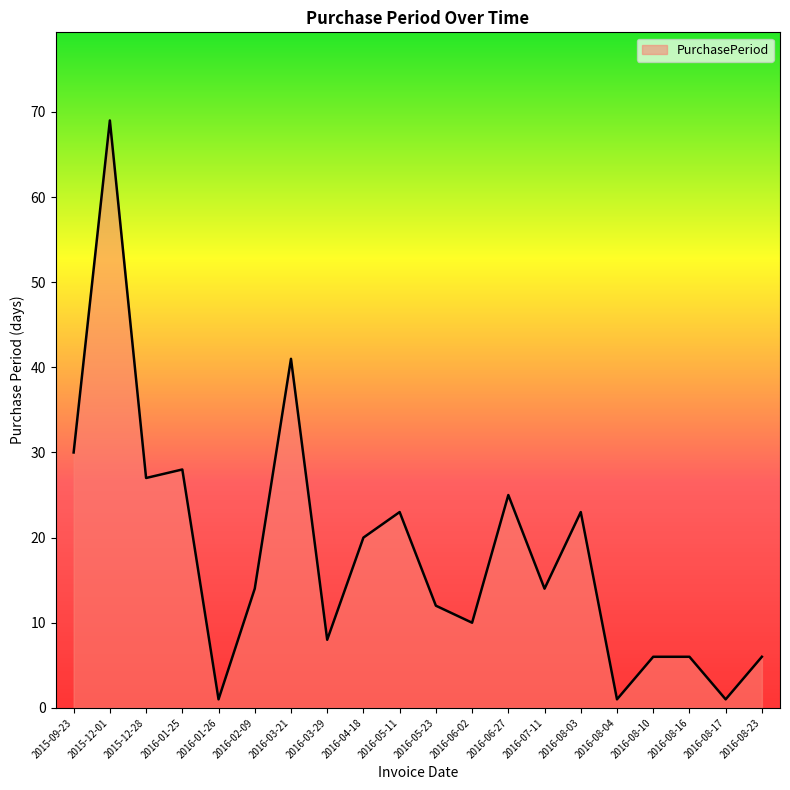

At which label does the data first exceed 14?

2015-09-23